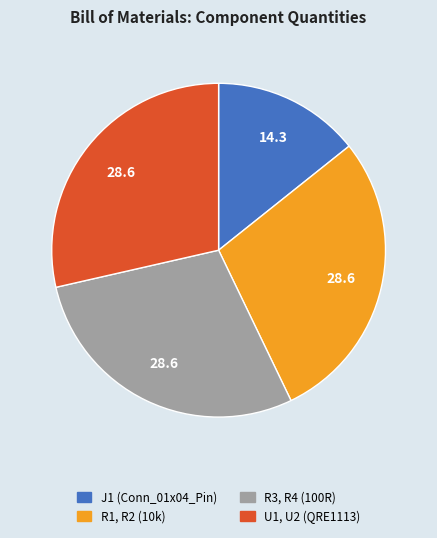

How many segments does this pie chart have?

4